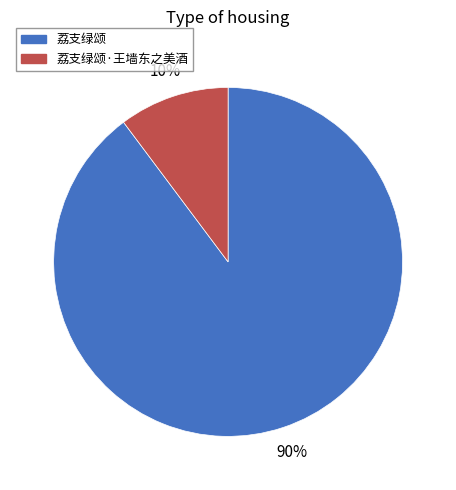

Which has a higher value, 荔支绿颂·王墙东之美酒 or 荔支绿颂?

荔支绿颂